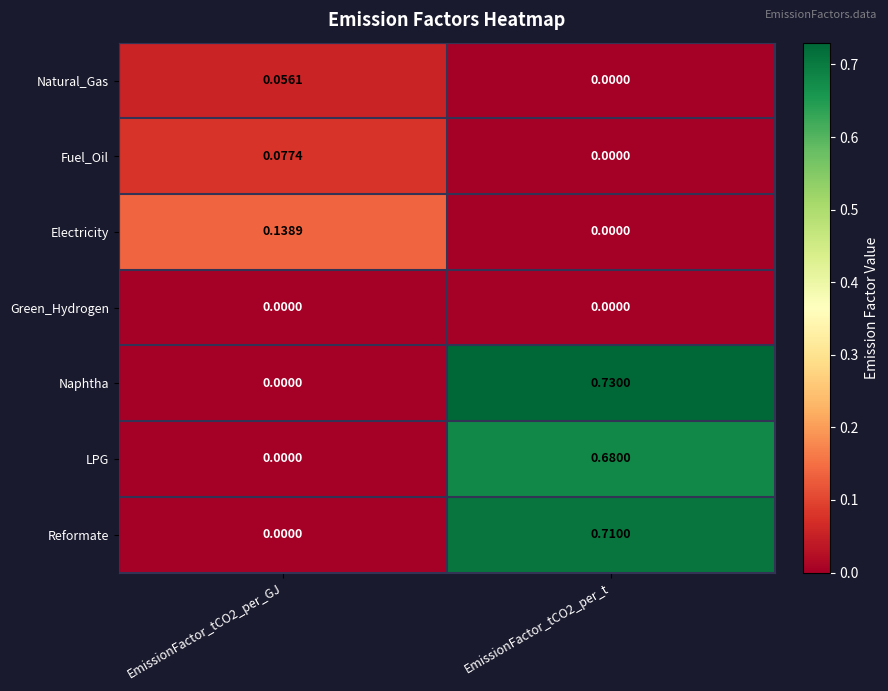

Which series has the largest range (max minus min)?

Naphtha